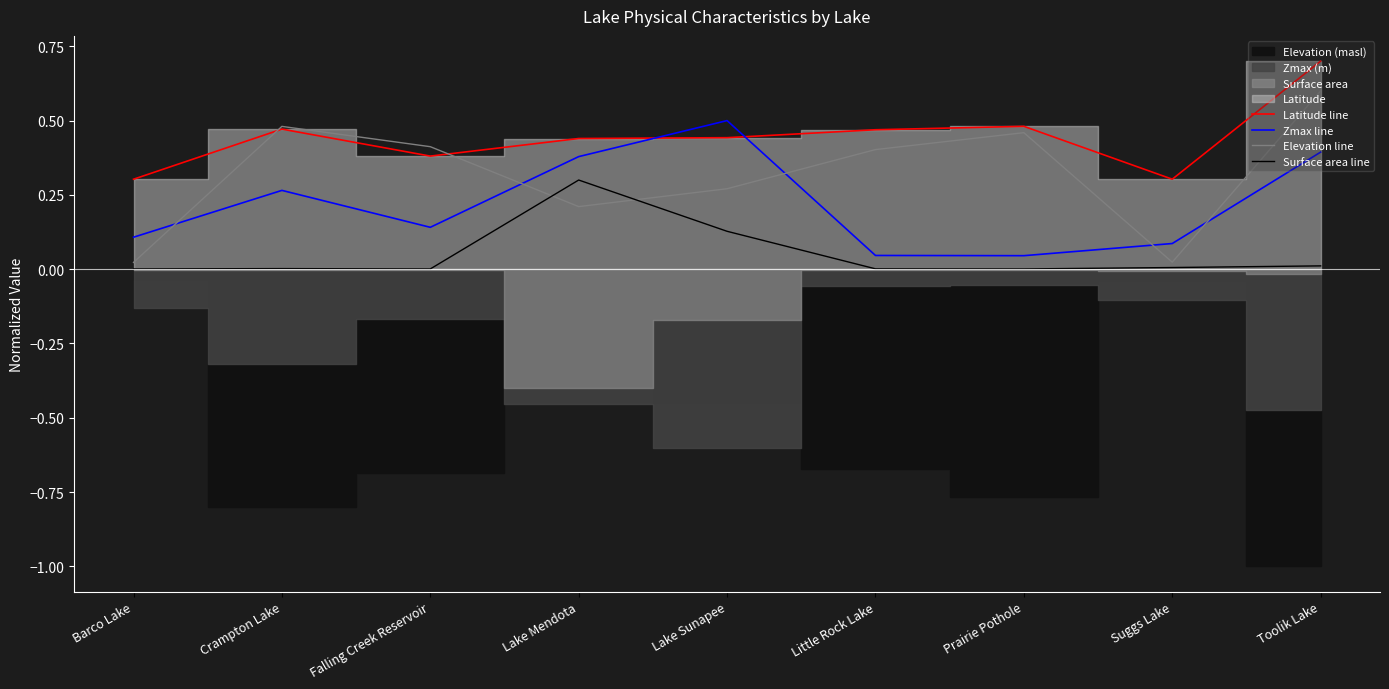

What is the difference between the second highest and second lowest values in the Elevation line series?

0.5